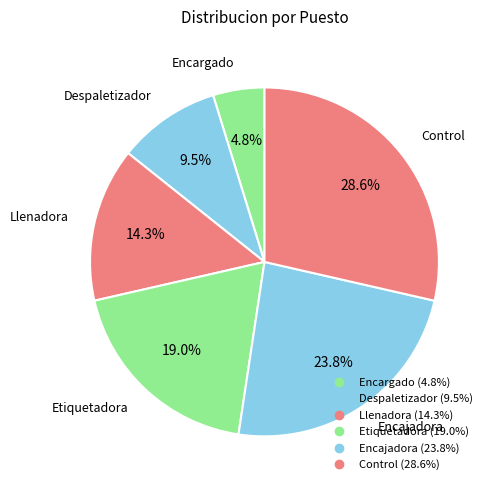

How many segments does this pie chart have?

6